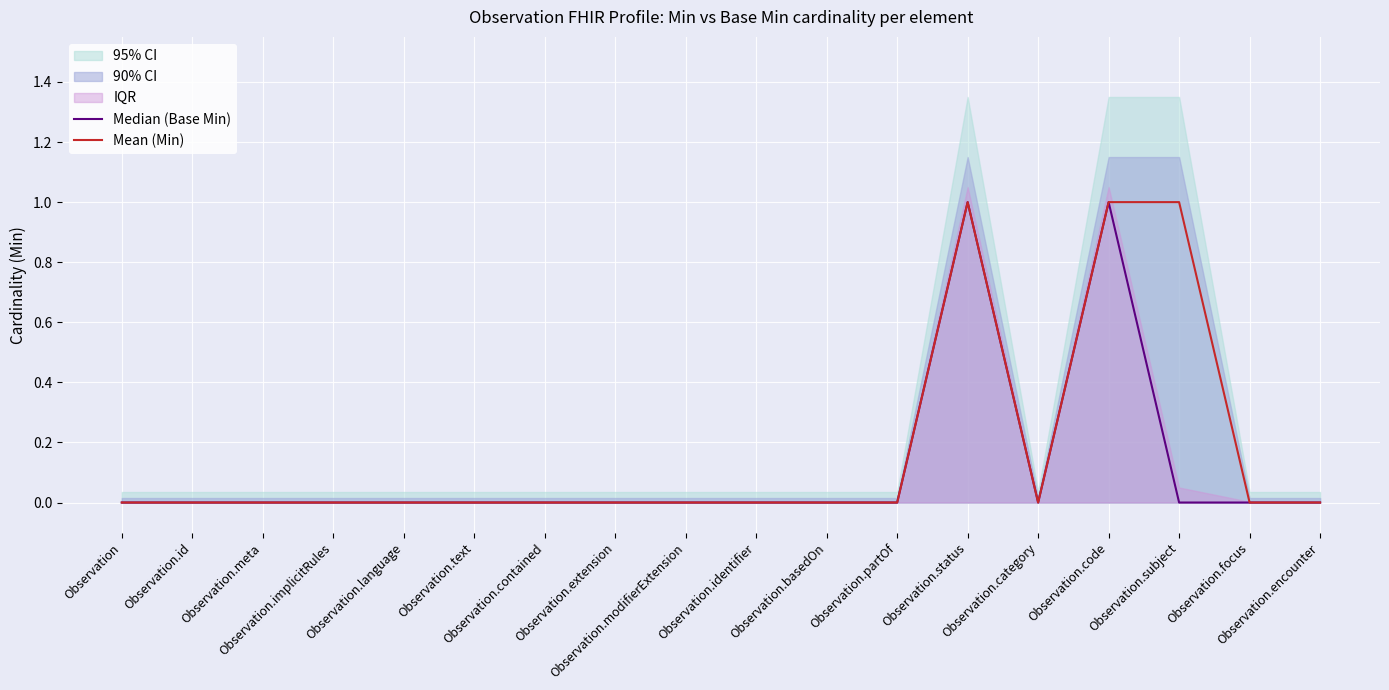

What is the label of the 4th point from the left?

Observation.implicitRules